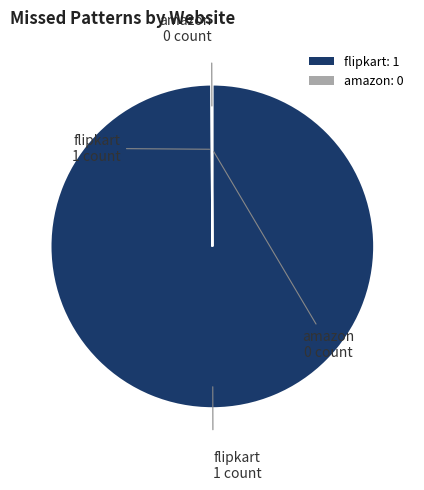

The flipkart: 1 slice represents 100% of the pie. True or false?

True